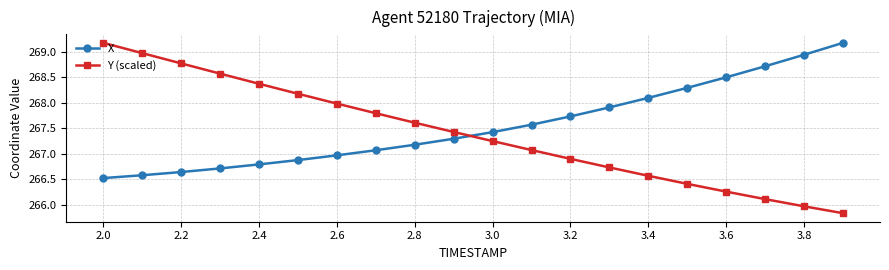

List the series in order of their overall mean, highest first.

X, Y (scaled)